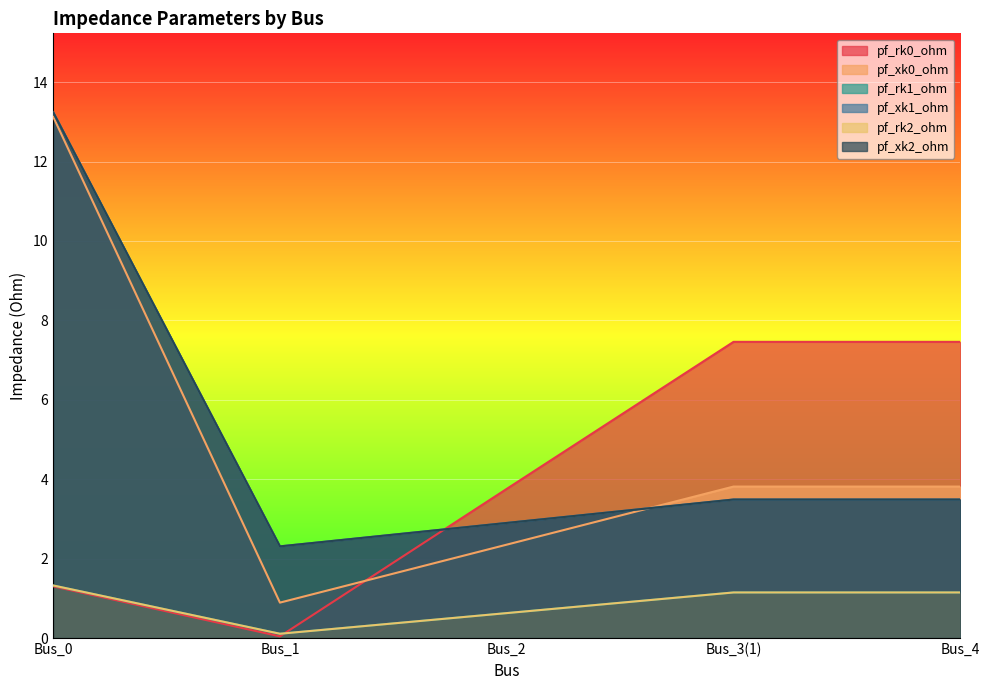

Between which two adjacent categories do pf_rk0_ohm and pf_rk2_ohm first intersect?

Bus_1 and Bus_2